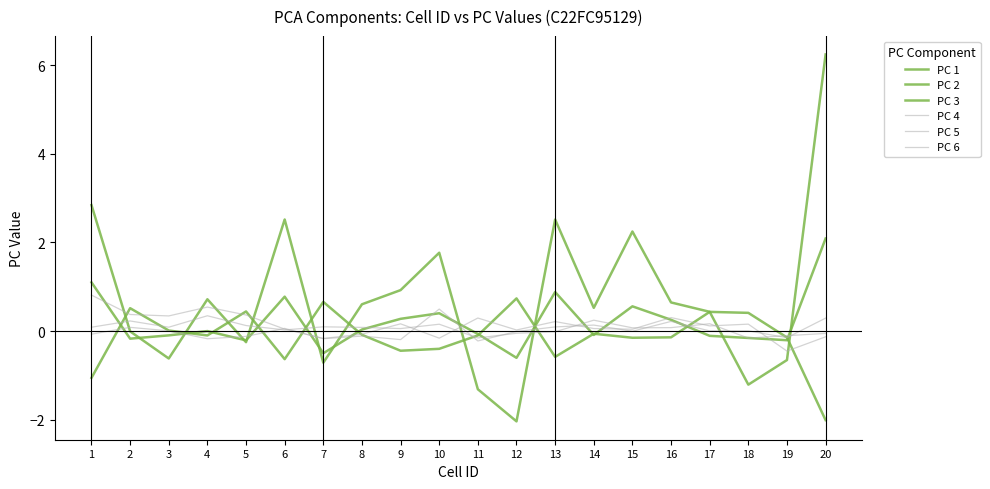

Is the value of PC 1 at 18 greater than the value of PC 3 at 8?

Yes